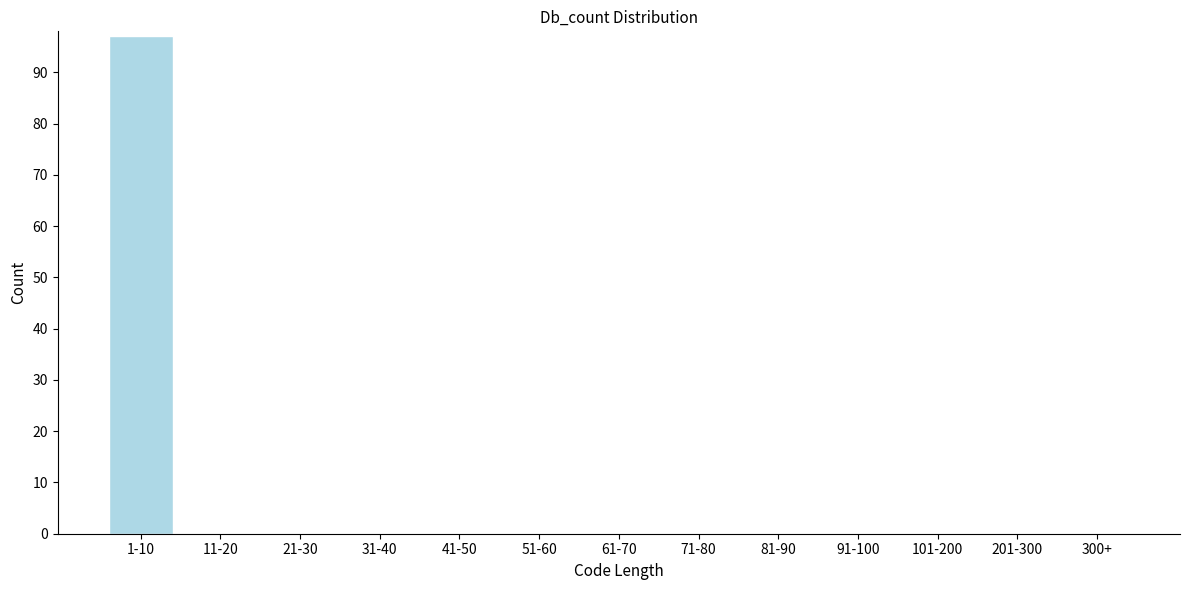

Reading left to right, transcribe all the data shown in this chart.

1-10=97	11-20=0	21-30=0	31-40=0	41-50=0	51-60=0	61-70=0	71-80=0	81-90=0	91-100=0	101-200=0	201-300=0	300+=0